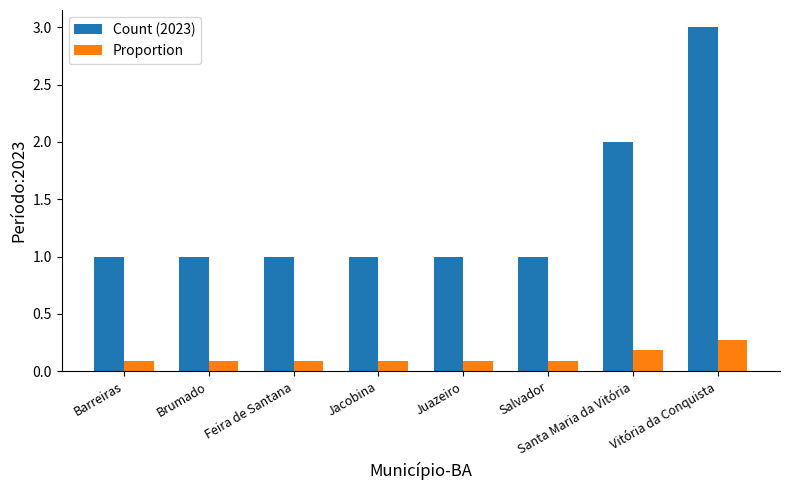

Which category has the highest value in the Count (2023) series?

Vitória da Conquista